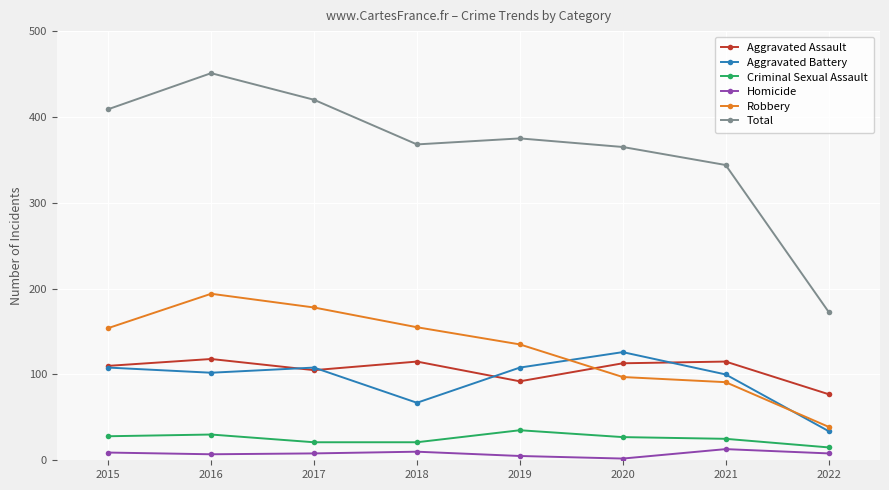

What is the maximum value for Robbery?

194